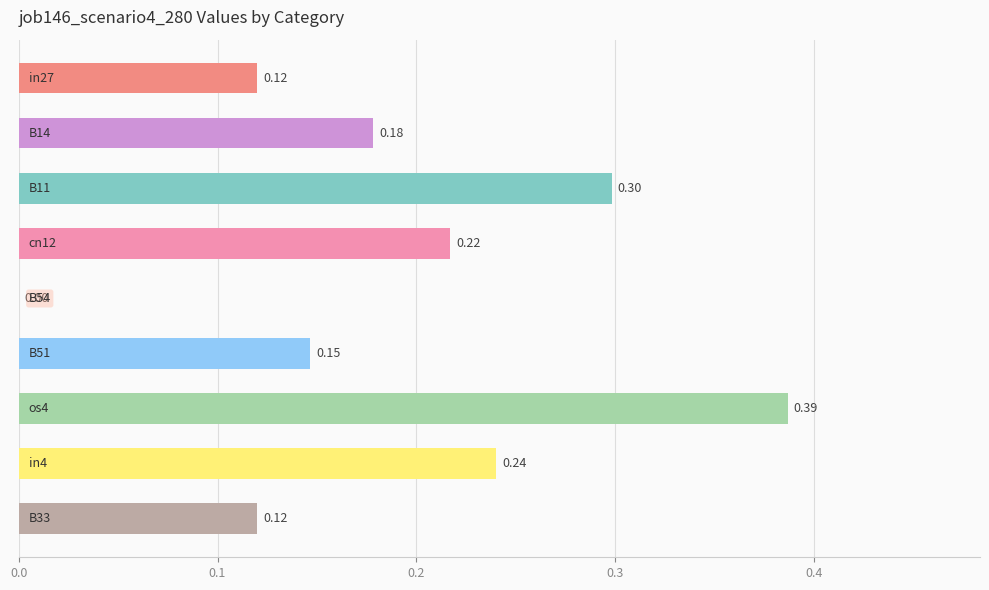

What is the sum of all values?

1.7